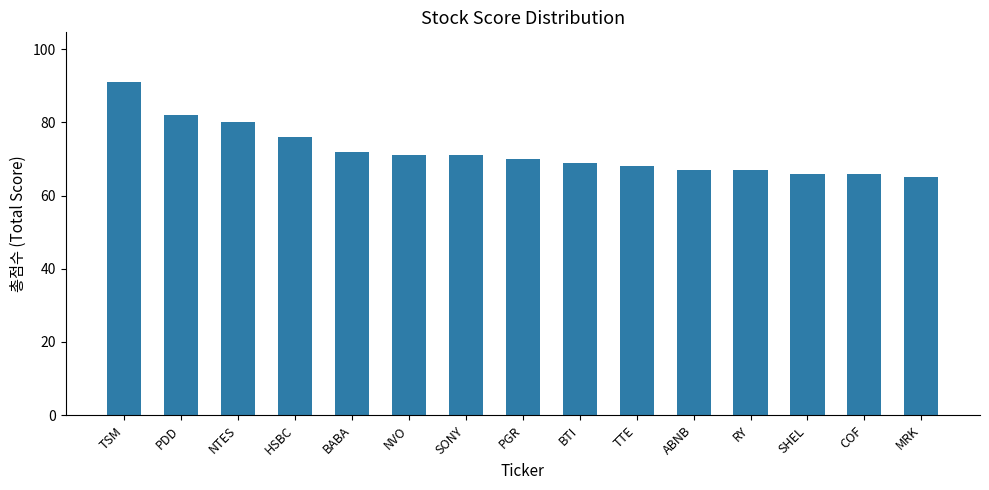

What is the greatest value displayed?

91